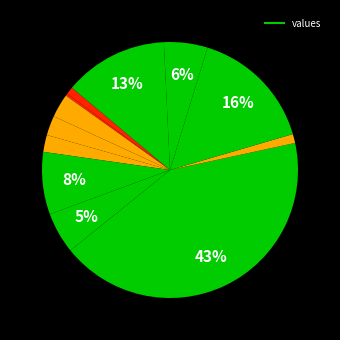

Rank the categories by value from highest to lowest.

3, 10, 9, 6, 8, 12, 4, 7, 5, 11, 1, 2